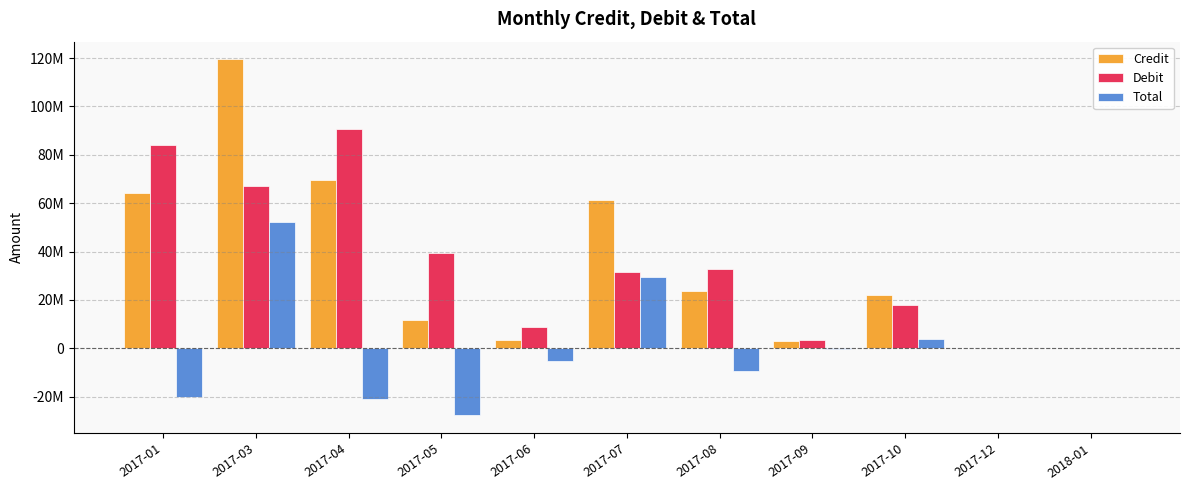

Rank the series at 2017-07 from highest to lowest value.

Credit, Debit, Total